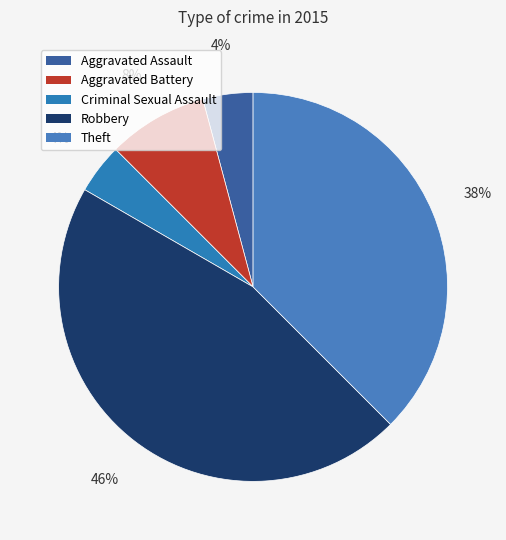

To the nearest percent, what is the average slice percentage?

20%